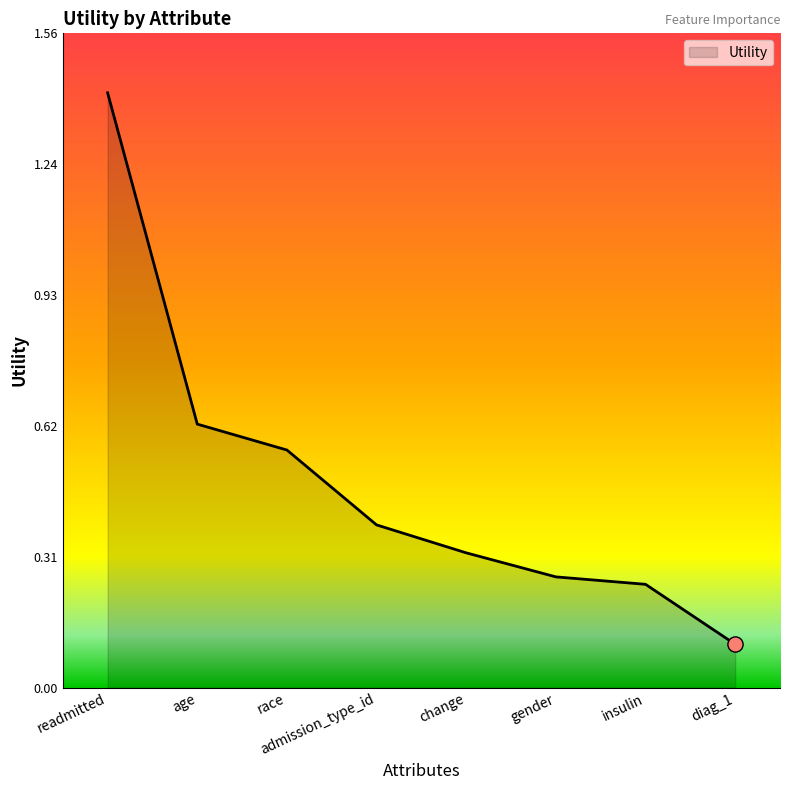

Between insulin and diag_1, which is larger?

insulin